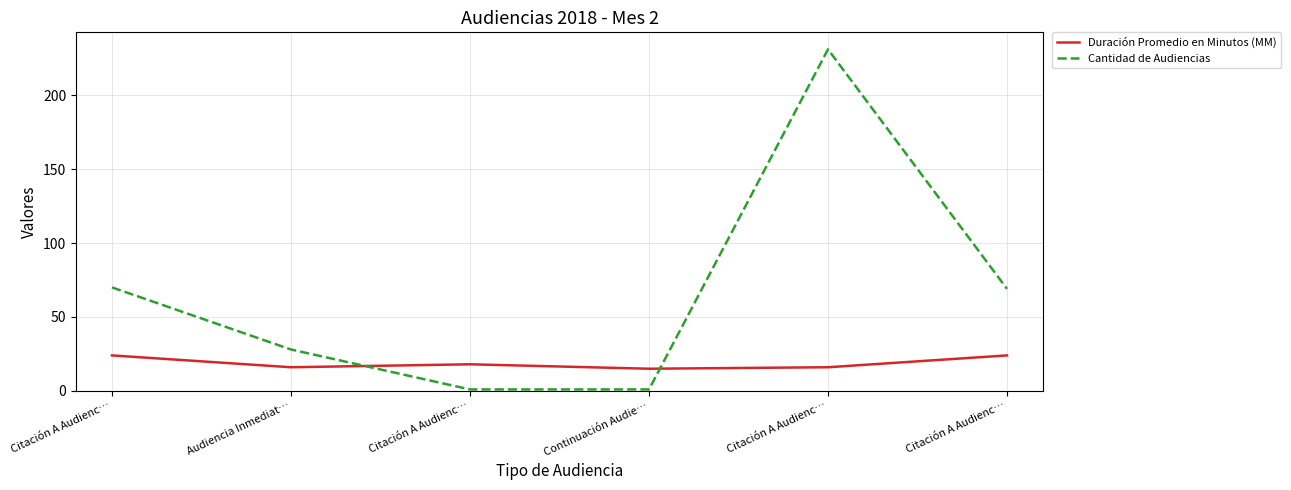

How many lines are shown in the chart?

2